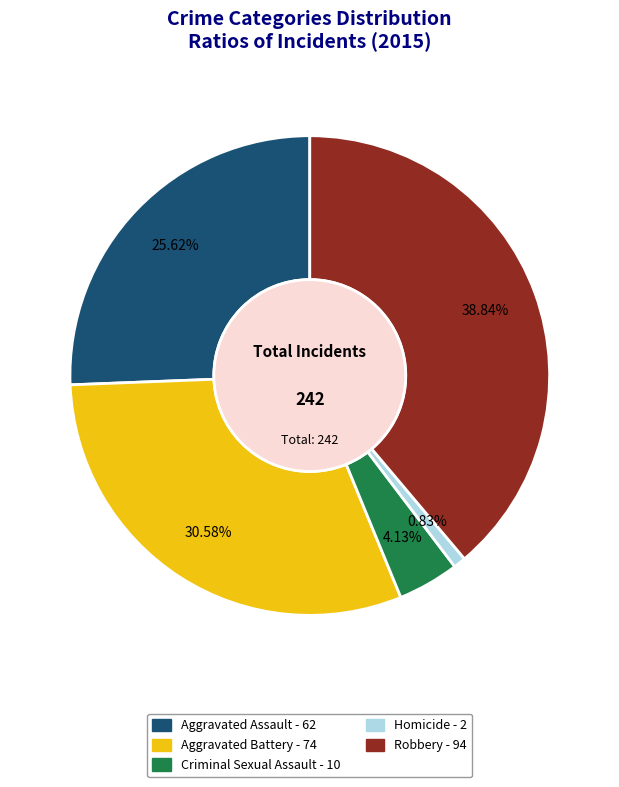

Between Robbery and Criminal Sexual Assault, which is larger?

Robbery